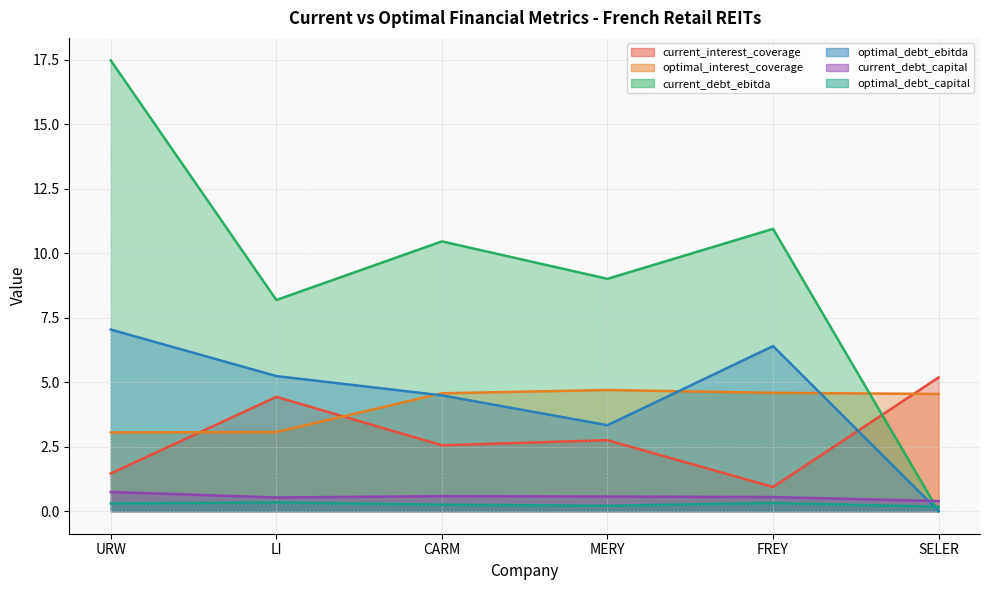

What is the label of the 1st point from the right?

SELER